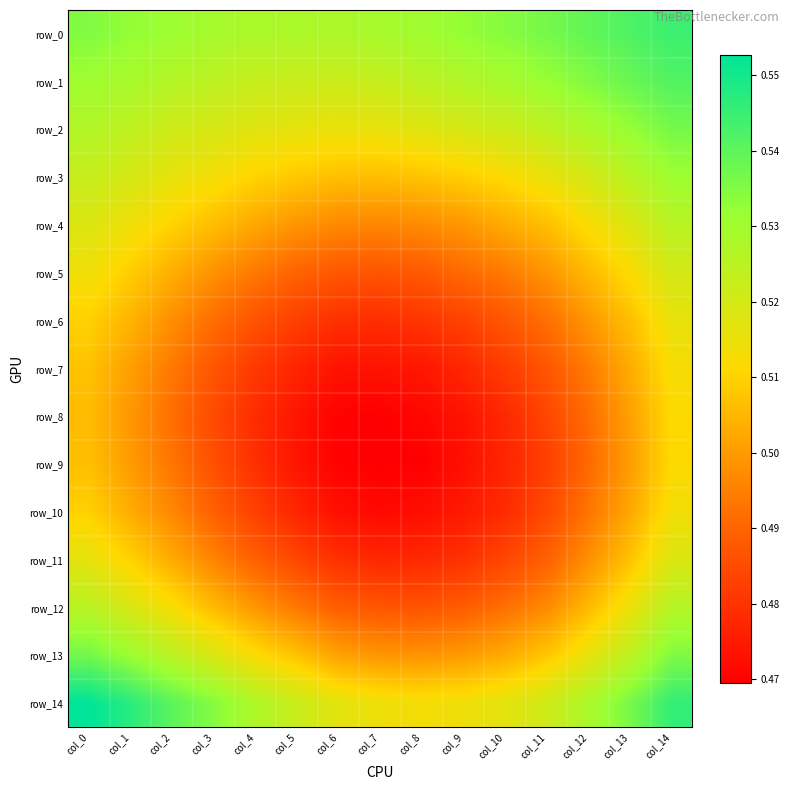

Rank the series by their maximum value, from highest to lowest.

row_14, row_0, row_1, row_13, row_2, row_3, row_12, row_4, row_5, row_11, row_6, row_10, row_7, row_8, row_9